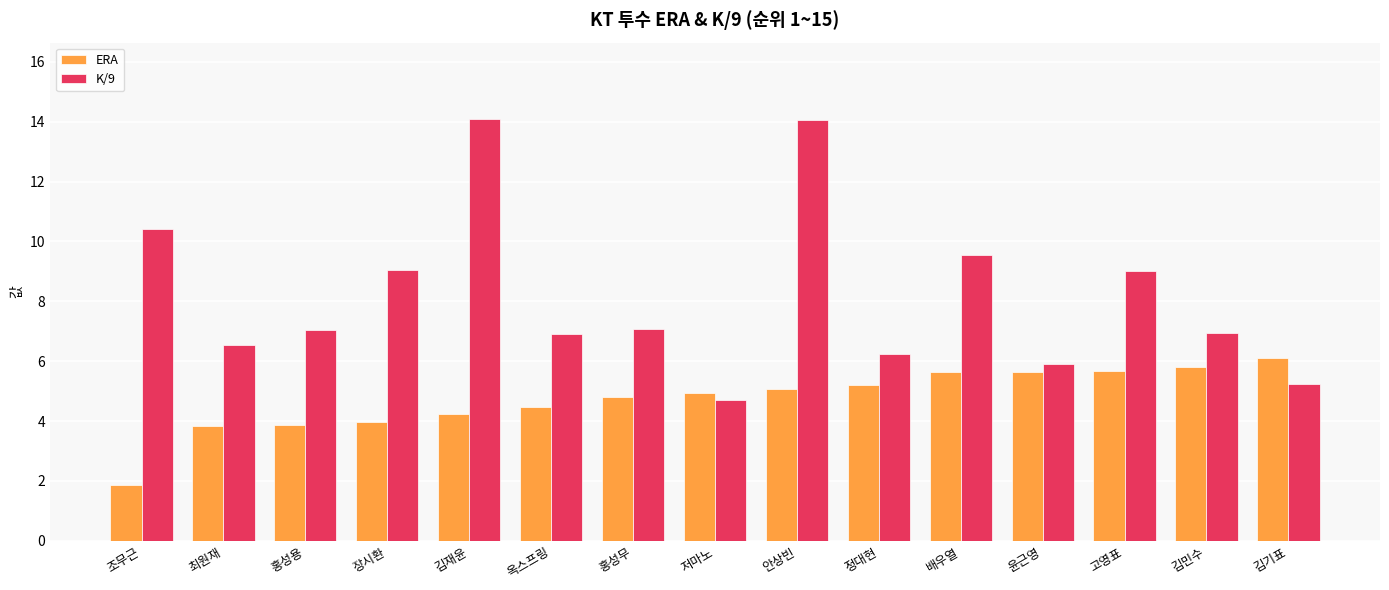

What are all the series names shown in the legend?

ERA, K/9